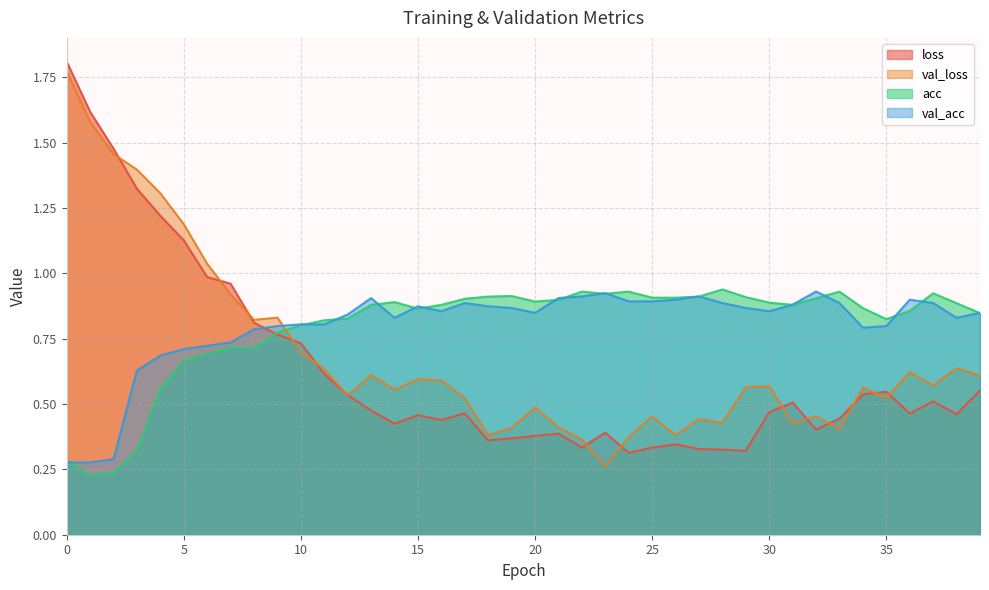

Between 26 and 29, which series saw the biggest shift?

val_loss